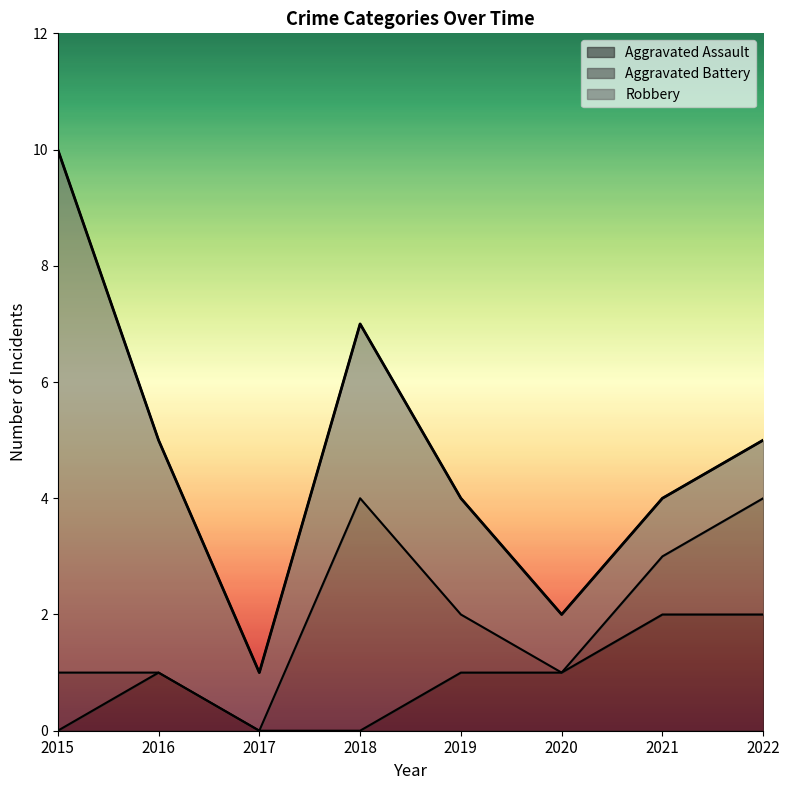

What is the highest value of the Aggravated Assault series?

2